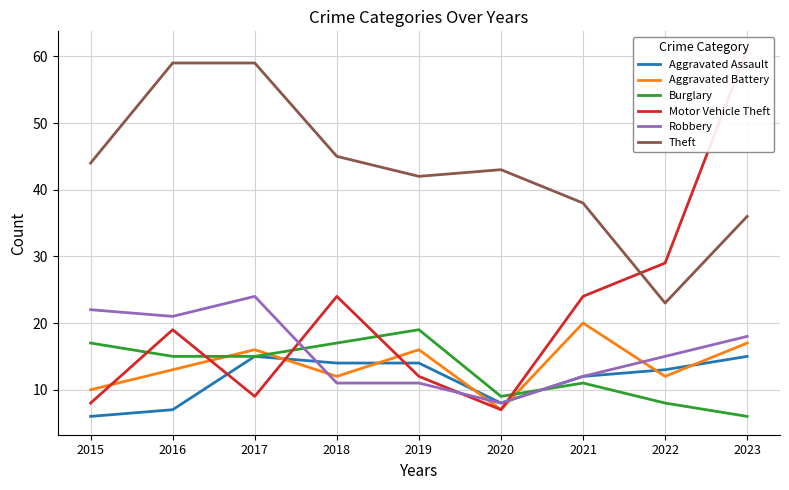

The value of Aggravated Assault at 2023 is 6. True or false?

False